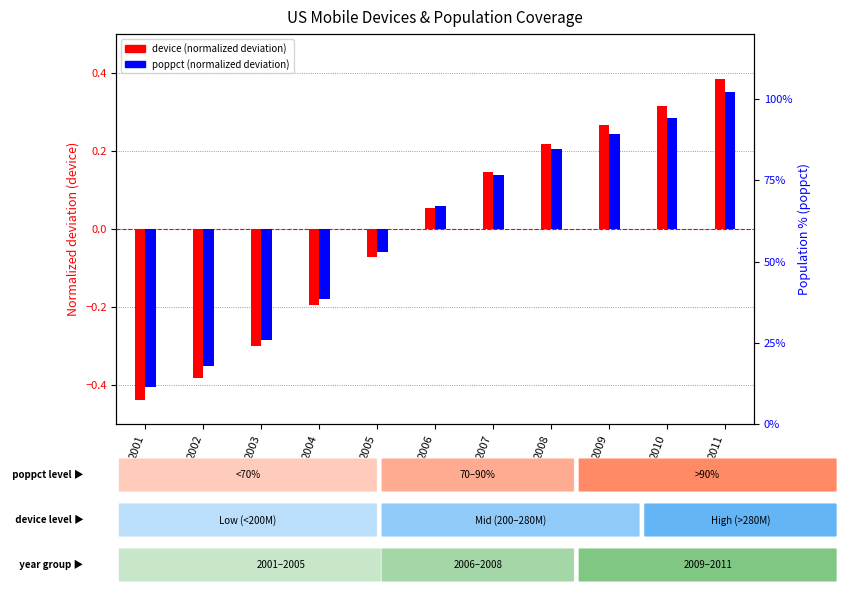

At which label does device (normalized) first exceed 0?

2006